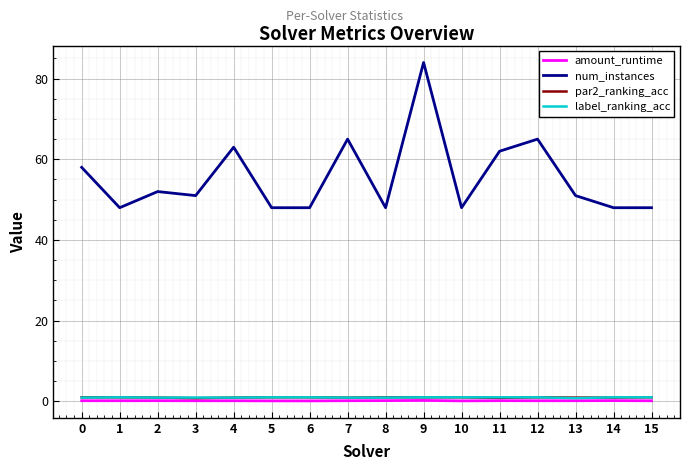

Is it true that par2_ranking_acc equals 0.9 at 11?

True